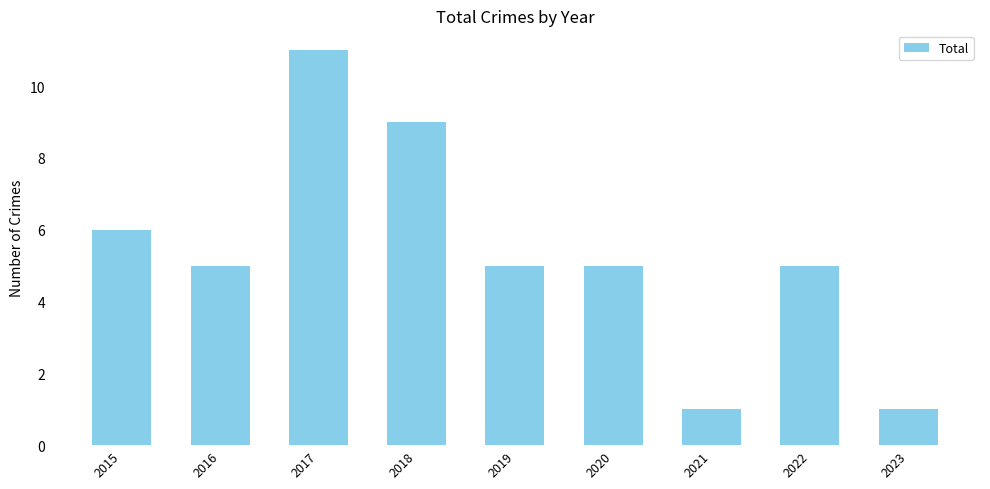

Is it true that the value at 2015 is 6?

True